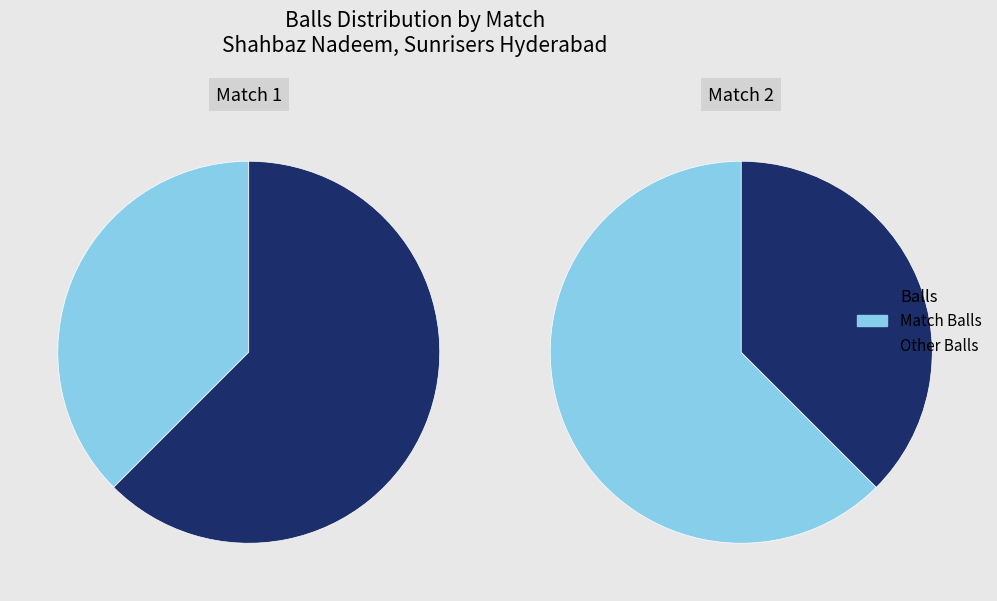

Count the number of slices in the pie.

2